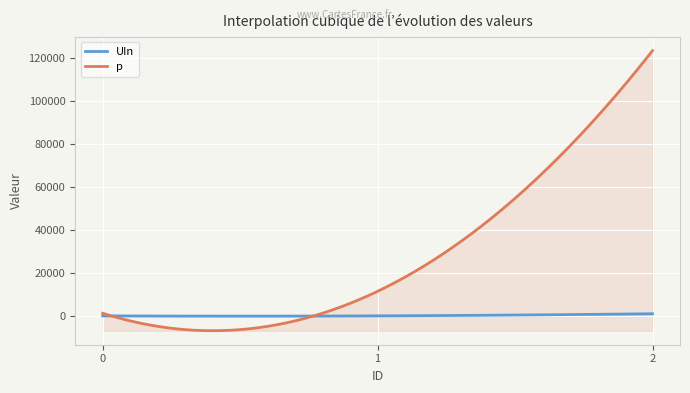

List the series in order of their overall mean, highest first.

p, UIn